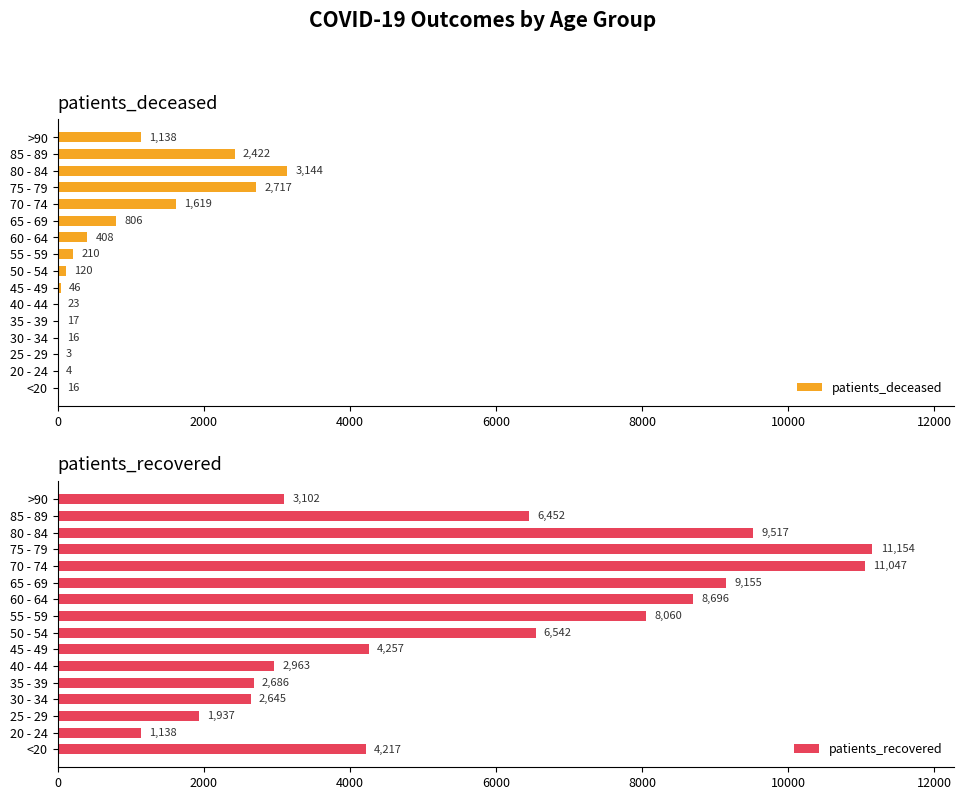

What is the sum of the patients_deceased values at 40 - 44 and 35 - 39?

40